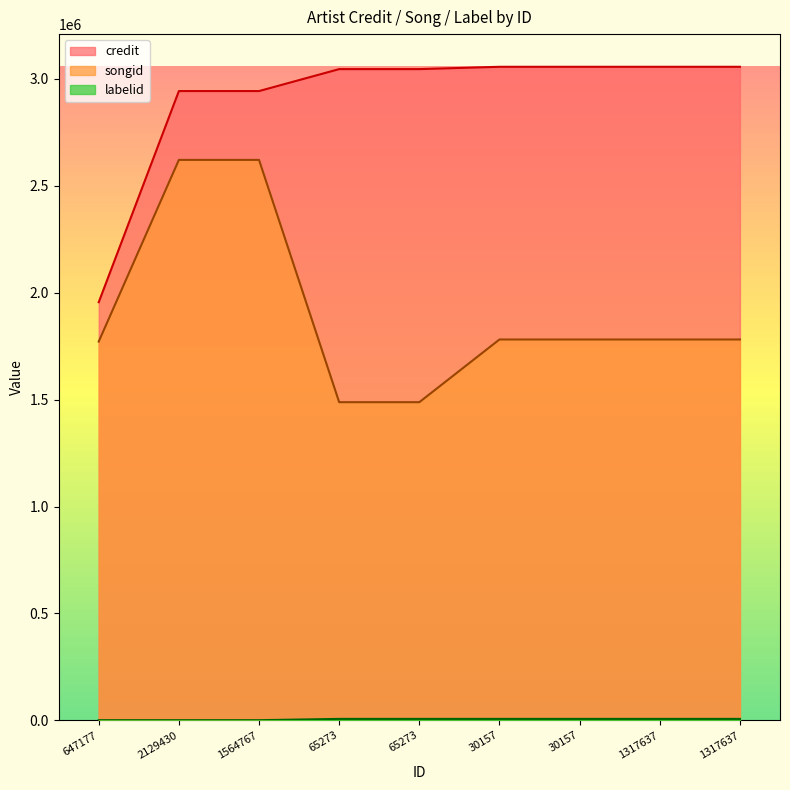

Read the credit value at 1317637, to the nearest 50.

3056400